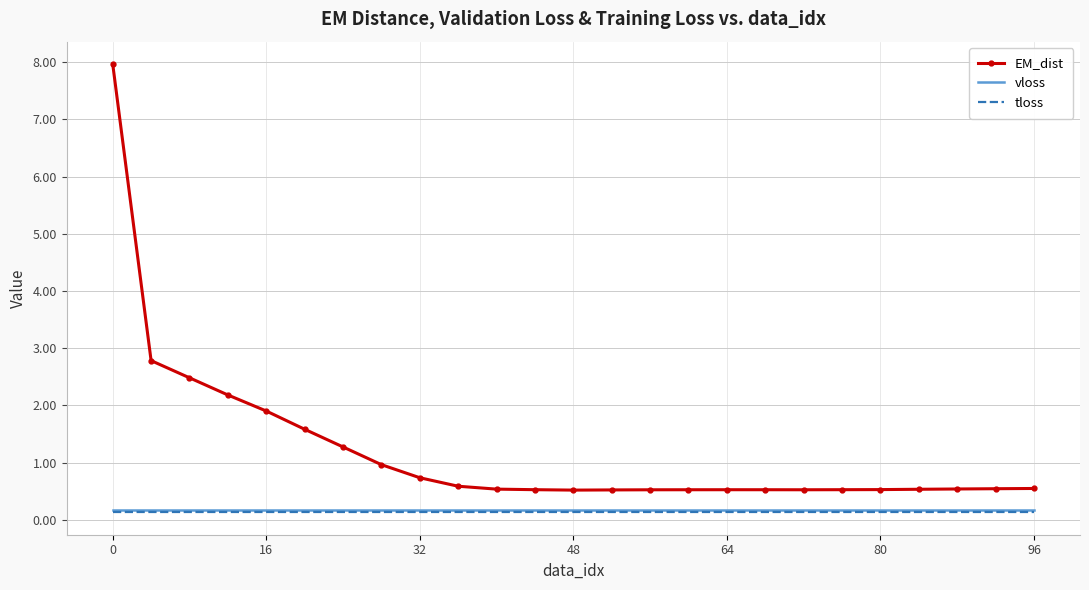

What are all the series names shown in the legend?

EM_dist, vloss, tloss